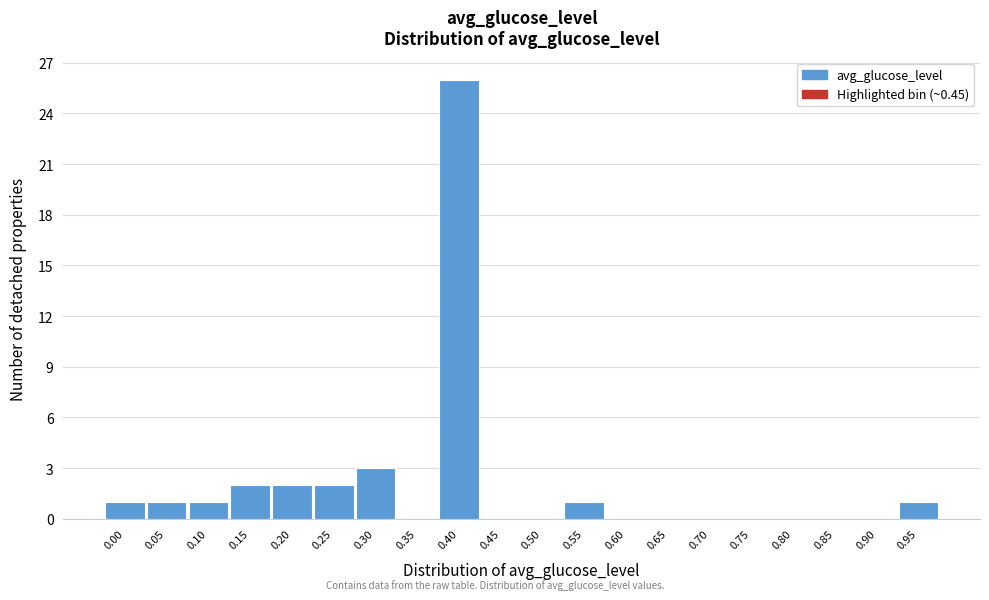

Reading left to right, transcribe all the data shown in this chart.

0.00=1	0.05=1	0.10=1	0.15=2	0.20=2	0.25=2	0.30=3	0.35=0	0.40=26	0.45=0	0.50=0	0.55=1	0.60=0	0.65=0	0.70=0	0.75=0	0.80=0	0.85=0	0.90=0	0.95=1